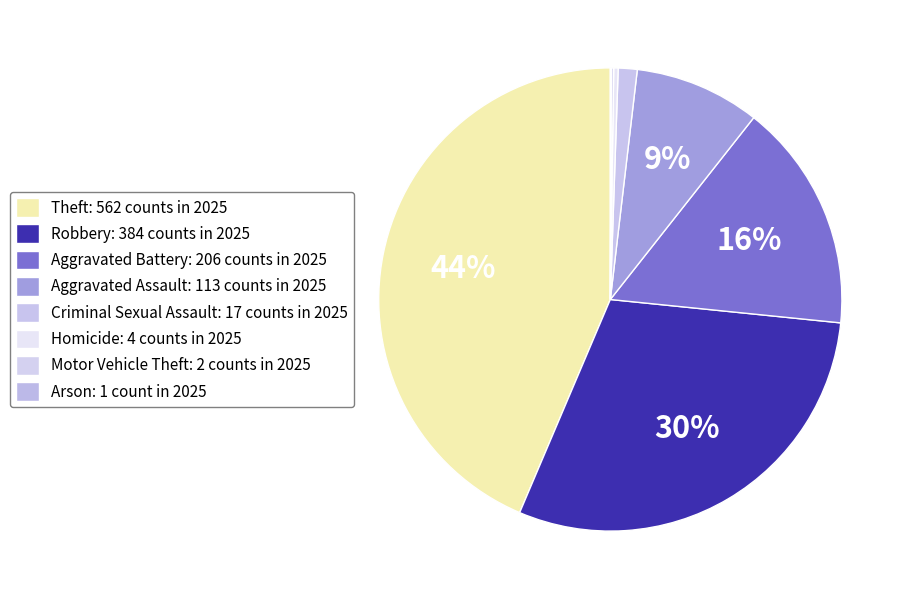

Rank the categories by value from lowest to highest.

Arson, Motor Vehicle Theft, Homicide, Criminal Sexual Assault, Aggravated Assault, Aggravated Battery, Robbery, Theft